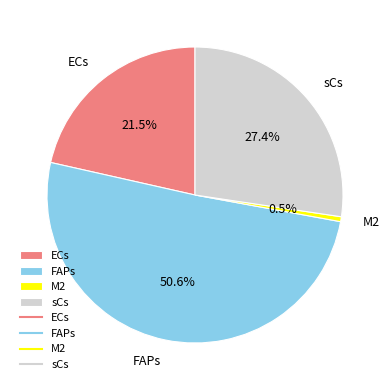

Which category has the smallest portion of the pie?

M2